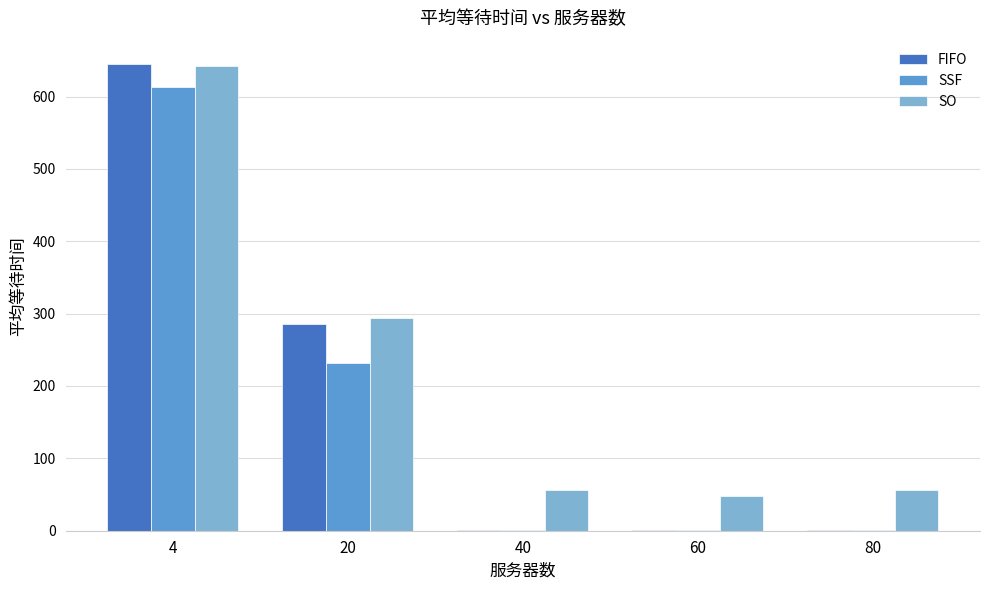

What is the maximum value shown in the chart?

645.0